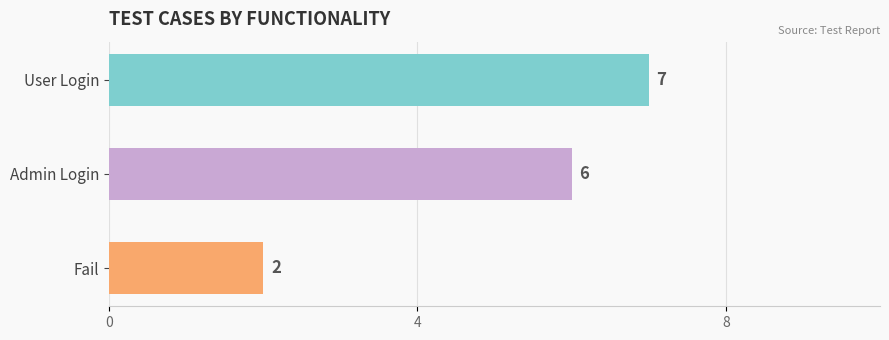

Rank the categories by value from highest to lowest.

User Login, Admin Login, Fail